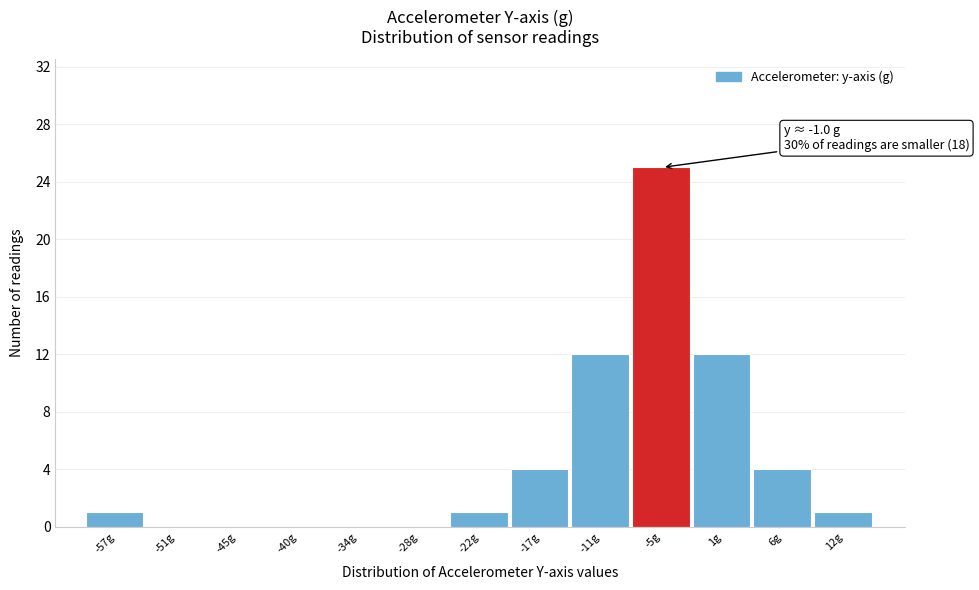

Reading left to right, list all the values displayed in this chart.

-57g=1	-51g=0	-45g=0	-40g=0	-34g=0	-28g=0	-22g=1	-17g=4	-11g=12	-5g=25	1g=12	6g=4	12g=1